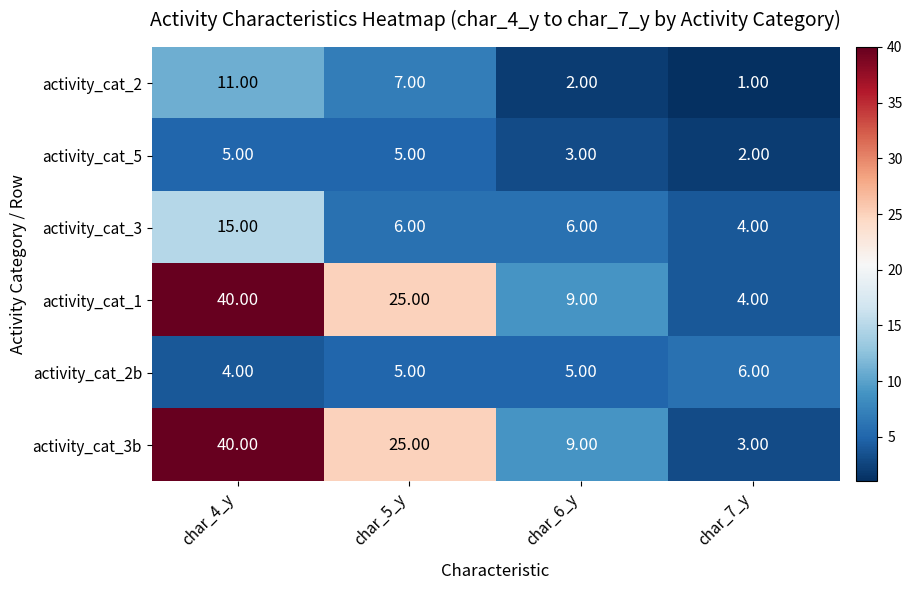

Rank the categories by activity_cat_1 value from lowest to highest.

char_7_y, char_6_y, char_5_y, char_4_y